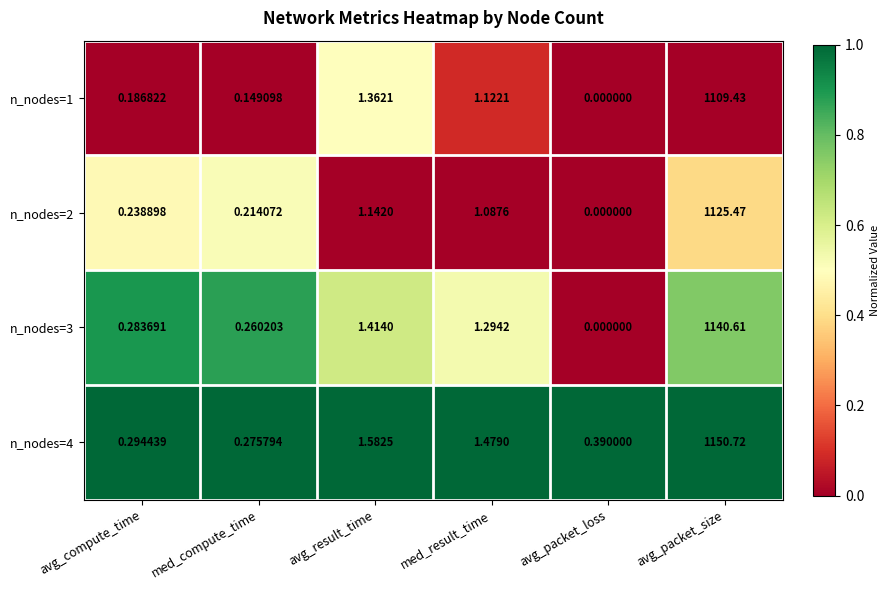

What is the greatest value displayed?

1150.7